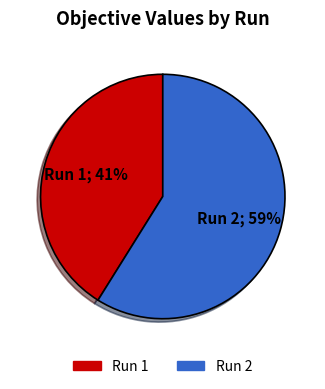

How many segments does this pie chart have?

2